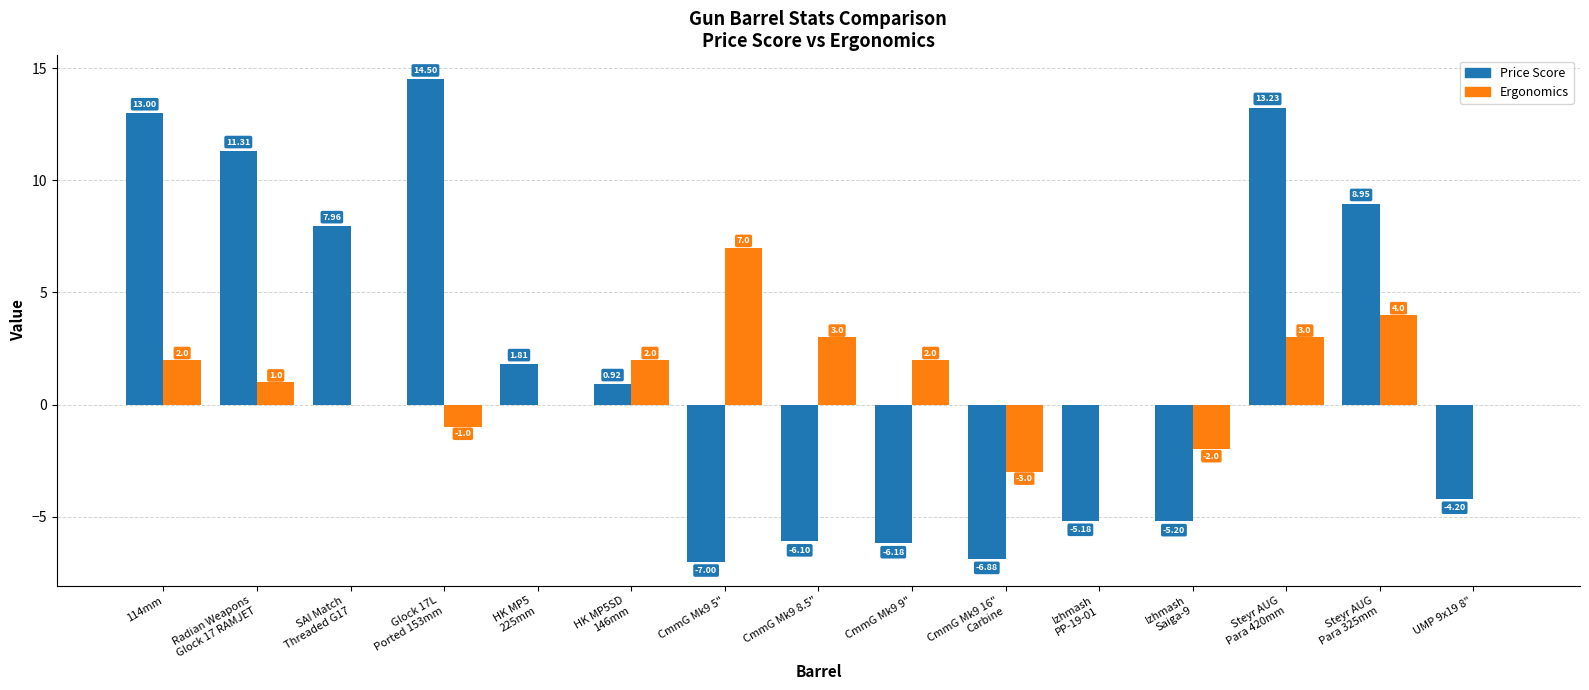

What is the sum of all Ergonomics values?

18.0